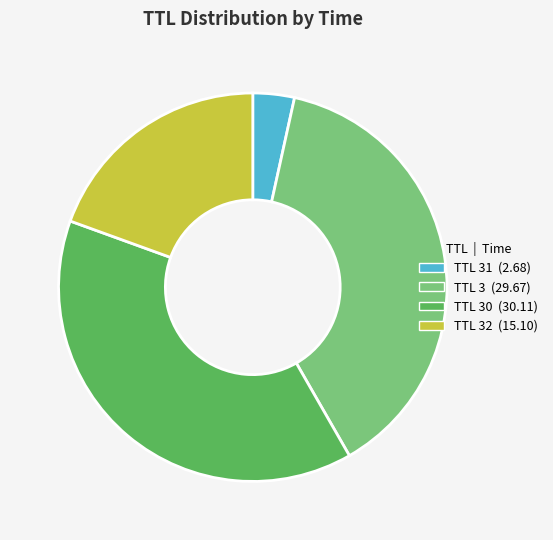

Is there a majority slice in this chart?

No